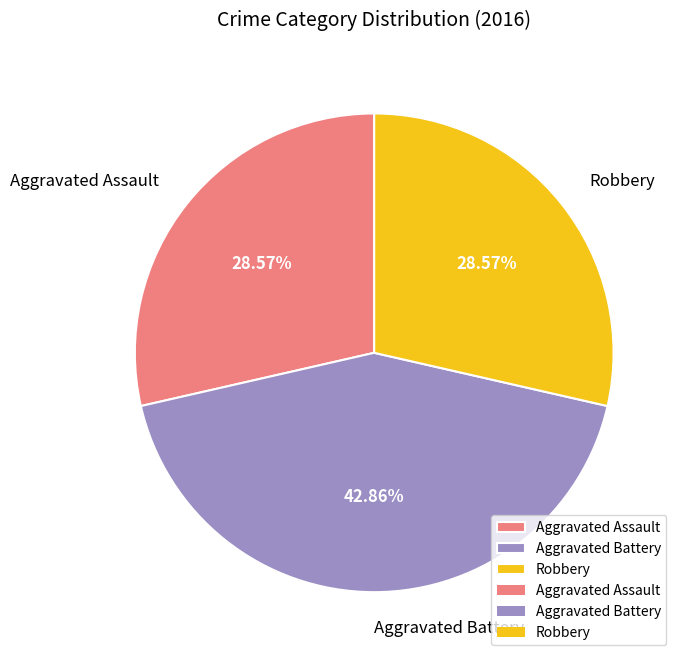

To the nearest percent, what percentage of the pie is Robbery?

29%